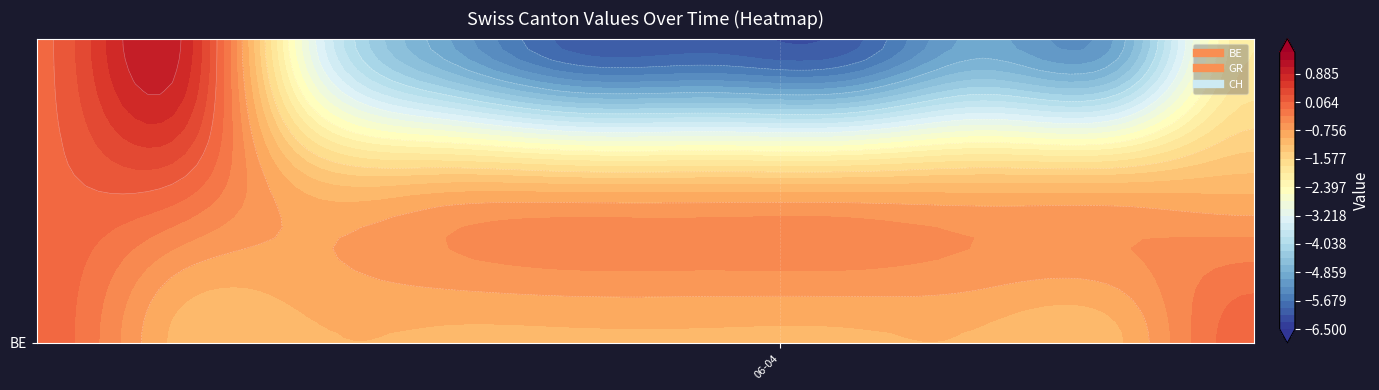

What is the difference between the maximum and minimum values in the BE series?

1